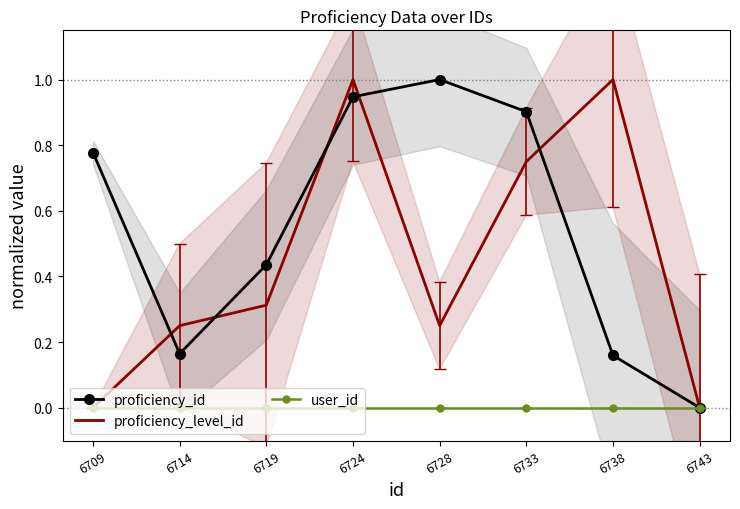

Is the value of proficiency_id at 6709 greater than the value of user_id at 6733?

Yes